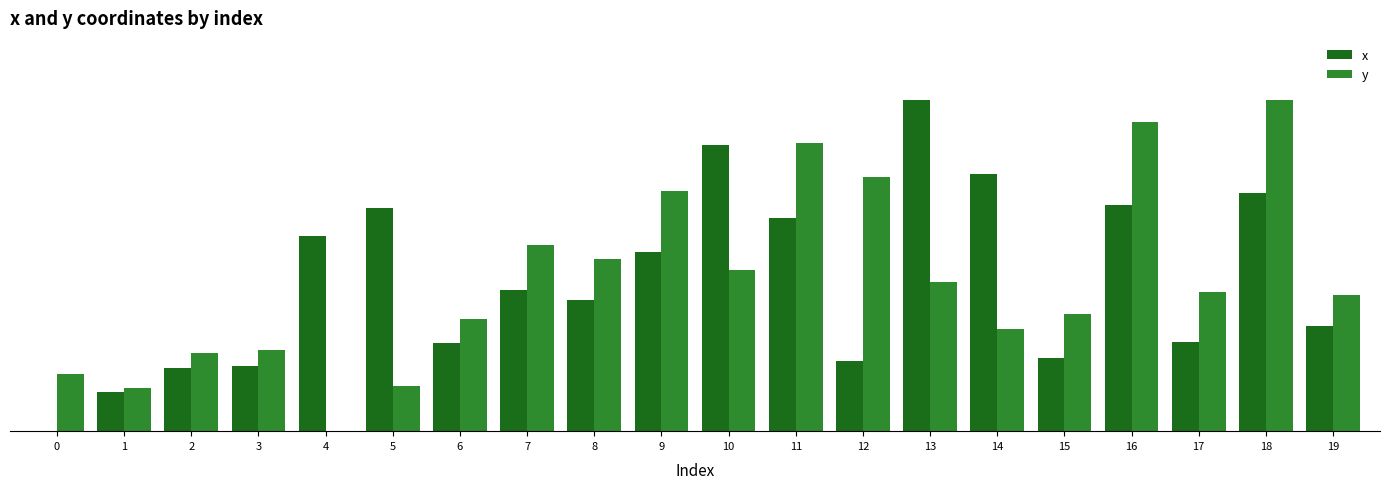

Which has a higher value, 17 or 12?

17